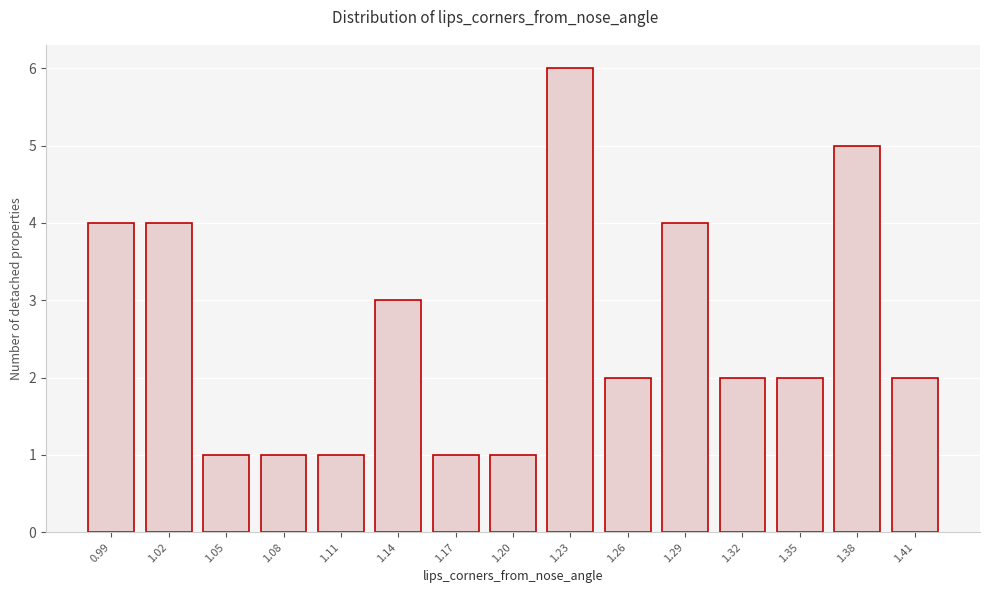

Reading left to right, transcribe all the data shown in this chart.

0.99=4	1.02=4	1.05=1	1.08=1	1.11=1	1.14=3	1.17=1	1.20=1	1.23=6	1.26=2	1.29=4	1.32=2	1.35=2	1.38=5	1.41=2